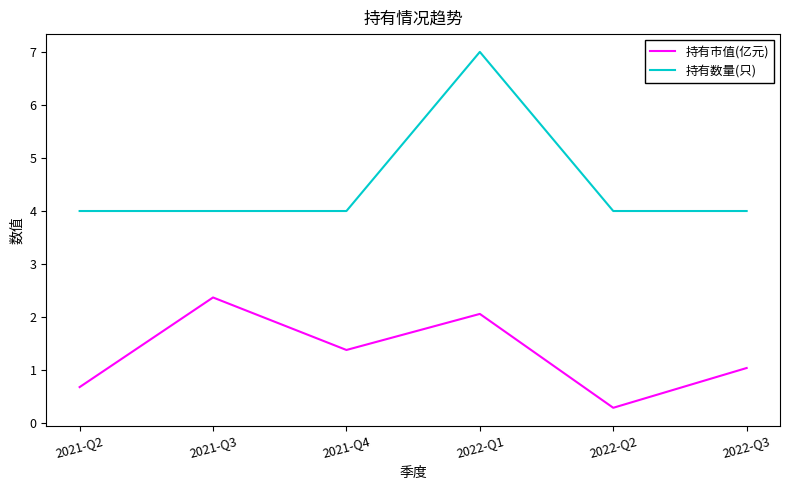

Reading left to right, transcribe all the data shown in this chart.

持有市值(亿元): 2021-Q2=0.7	2021-Q3=2.4	2021-Q4=1.4	2022-Q1=2.1	2022-Q2=0.3	2022-Q3=1.0
持有数量(只): 2021-Q2=4.0	2021-Q3=4.0	2021-Q4=4.0	2022-Q1=7.0	2022-Q2=4.0	2022-Q3=4.0